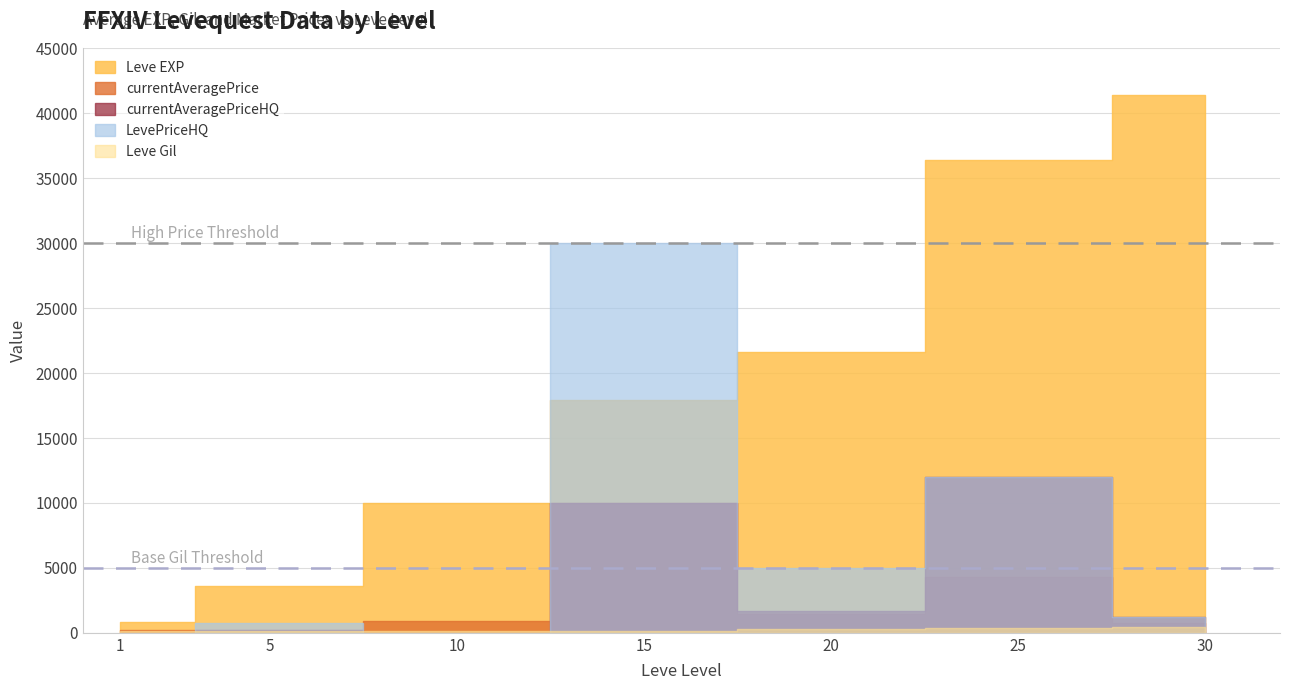

Which category has the lowest value across all series?

1